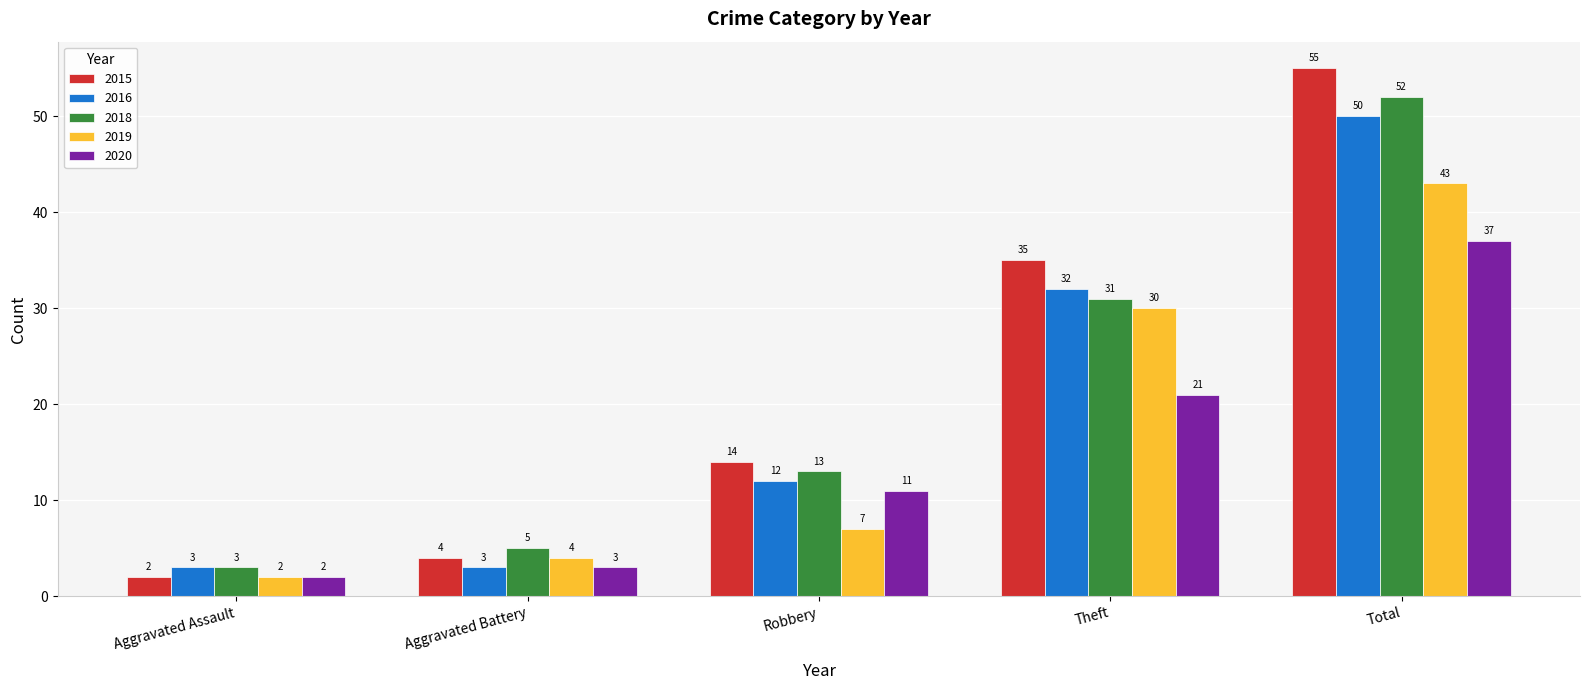

What is the difference between the highest and lowest values at Aggravated Assault?

1